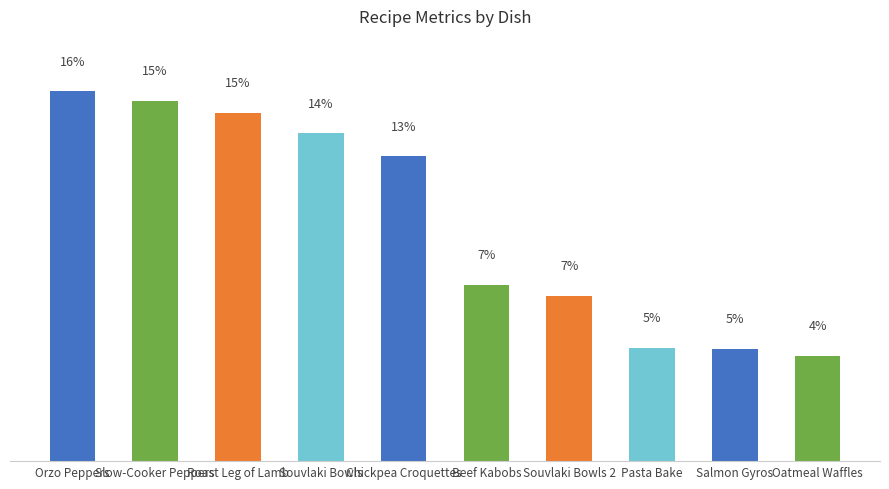

What position from the left is Salmon Souvlaki Bowls (2)?

7